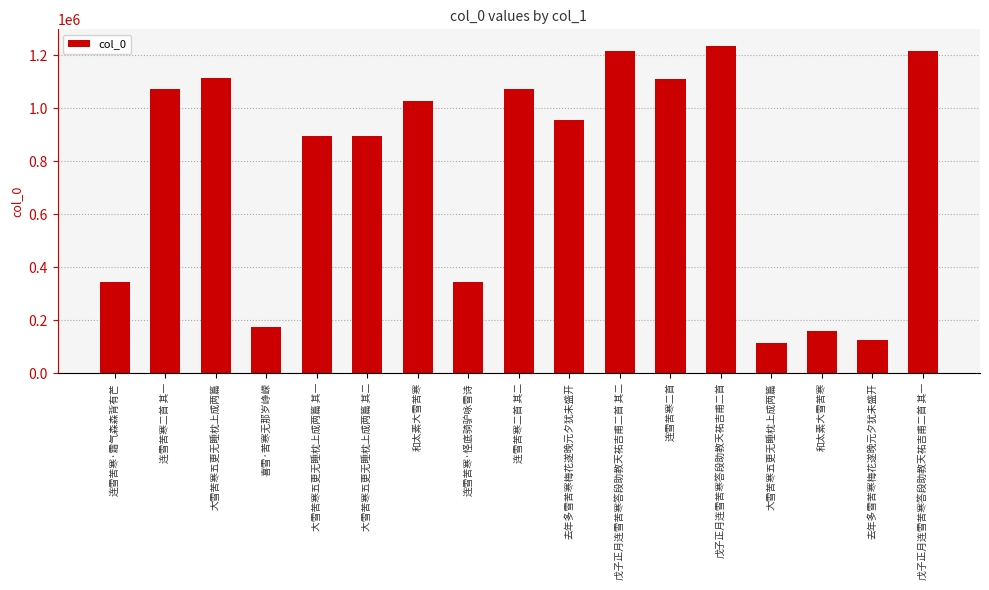

Is it true that the value at 连雪苦寒二首 其一 is 1073780?

True